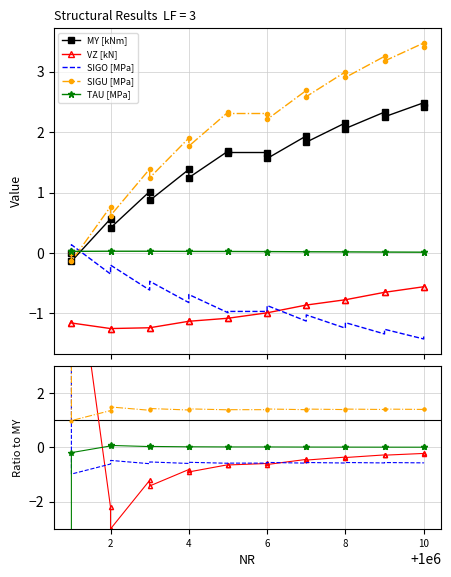

True or false: MY [kNm] has a value of 1.8 at 1000007_1.

True